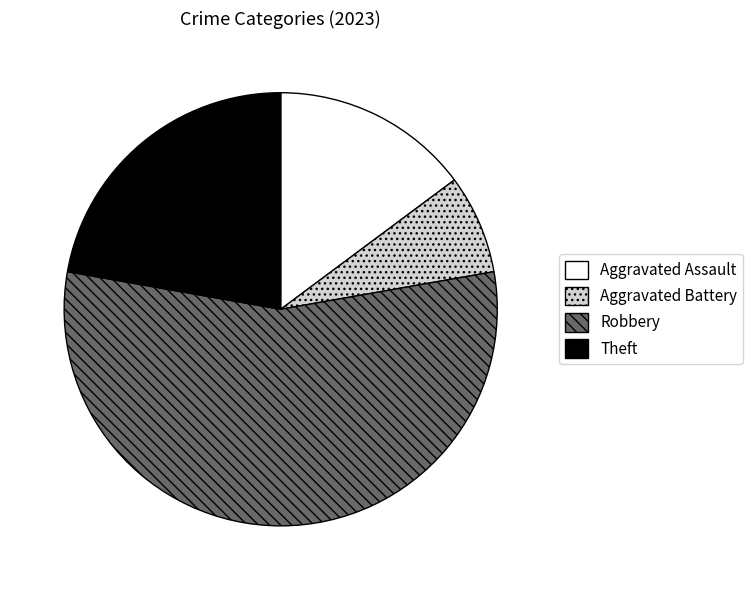

What is the ratio of the value at Aggravated Battery to the value at Theft?

0.3